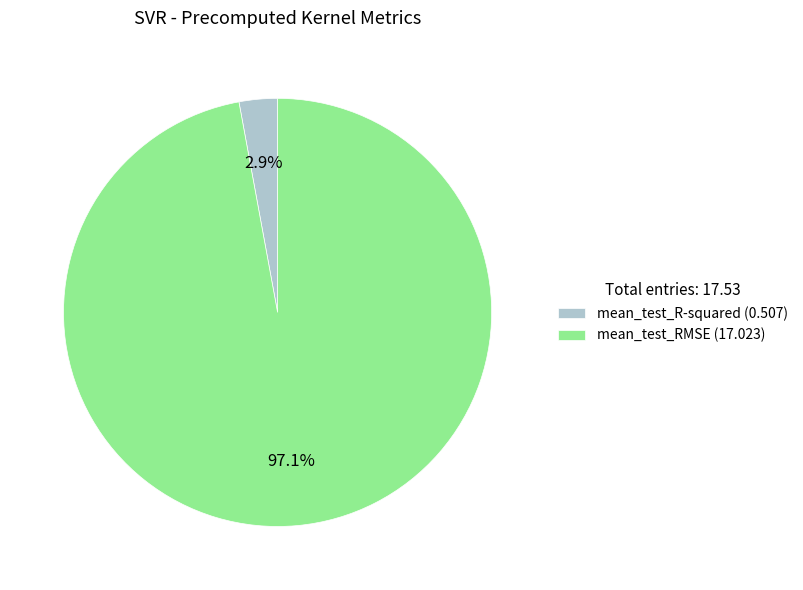

To the nearest percent, what is the difference between the largest and smallest slice percentages?

94%